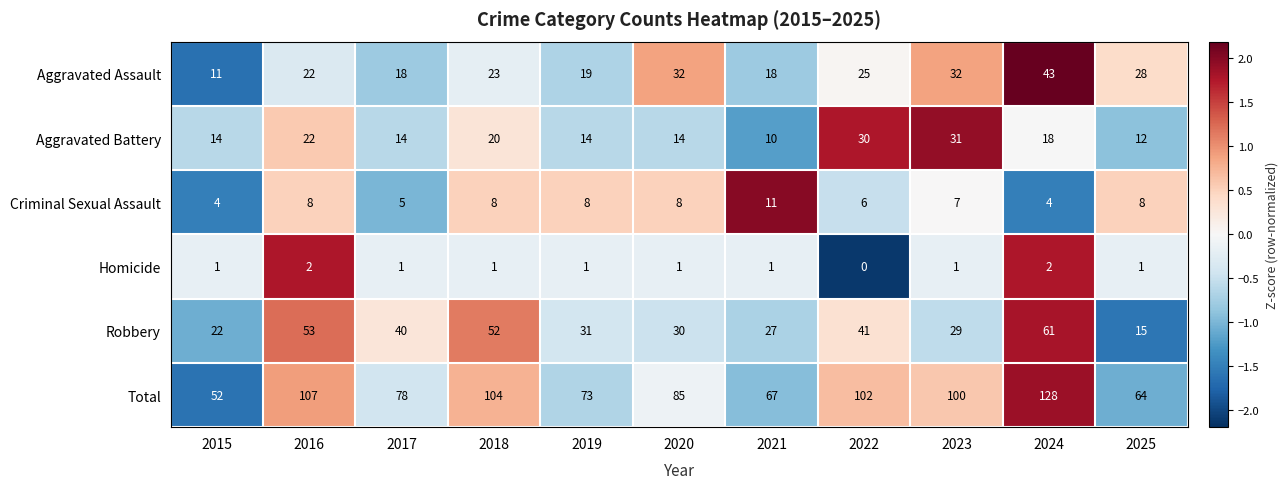

Rank the series at 2019 from highest to lowest value.

Total, Robbery, Aggravated Assault, Aggravated Battery, Criminal Sexual Assault, Homicide